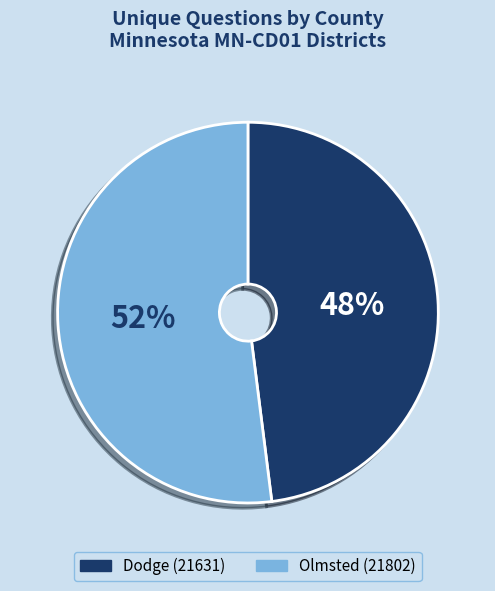

Which slice represents more than half of the pie?

Olmsted (21802)